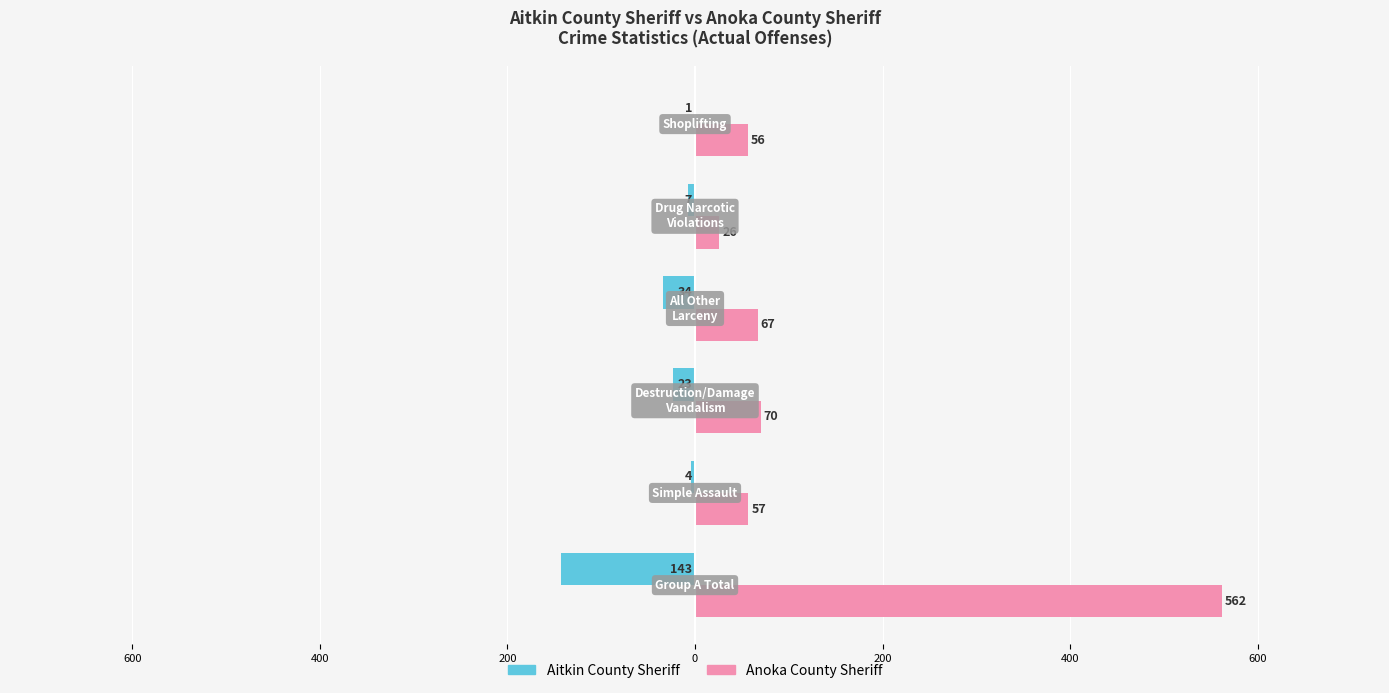

What are all the series names shown in the legend?

Aitkin County Sheriff, Anoka County Sheriff